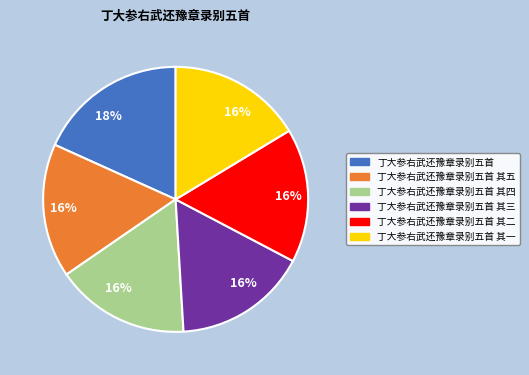

Does any single category account for the majority?

No